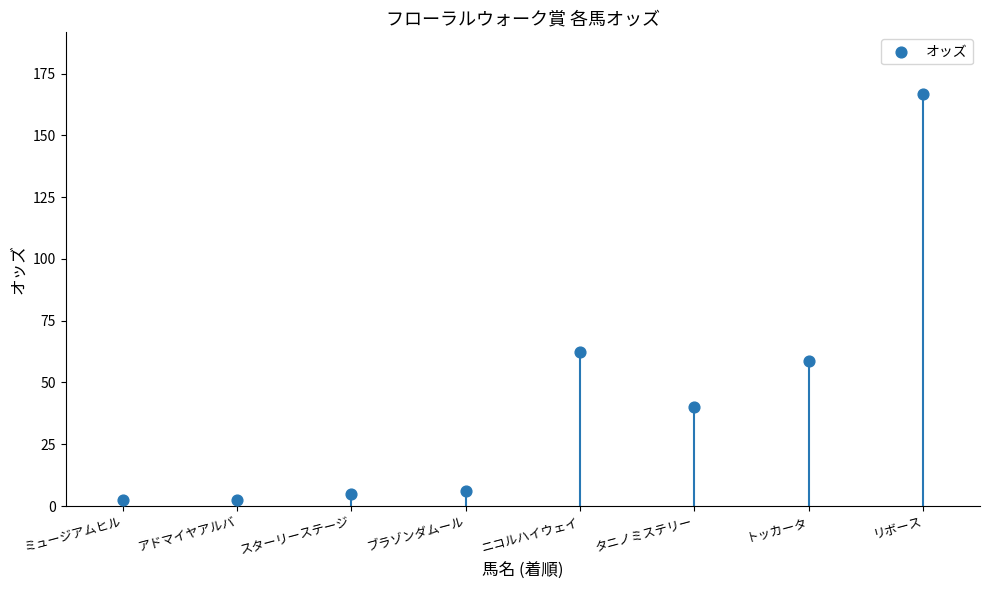

What Y value in the scatter plot is closest to 84?

62.5